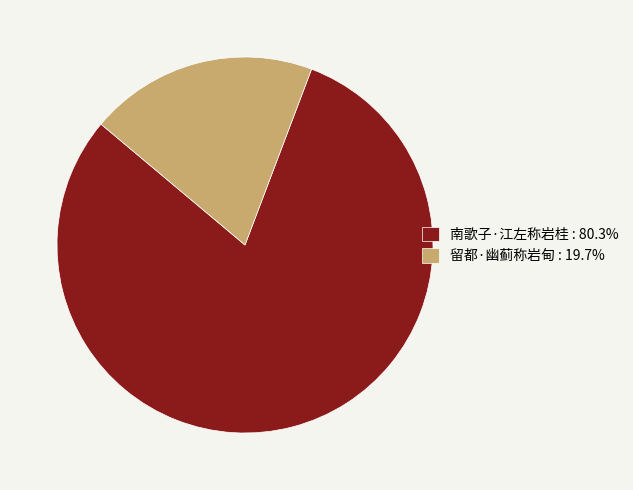

Between 留都·幽蓟称岩甸 and 南歌子·江左称岩桂, which is larger?

南歌子·江左称岩桂